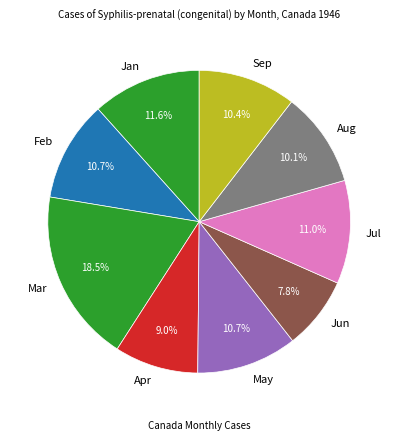

How many slices are in this pie chart?

9